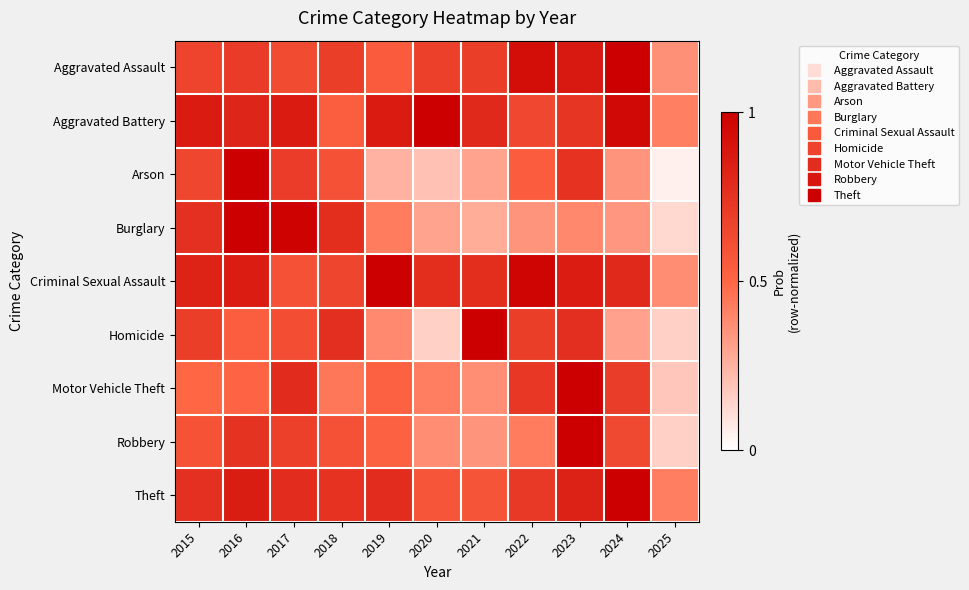

Which has a higher value, 2022 or 2025?

2022